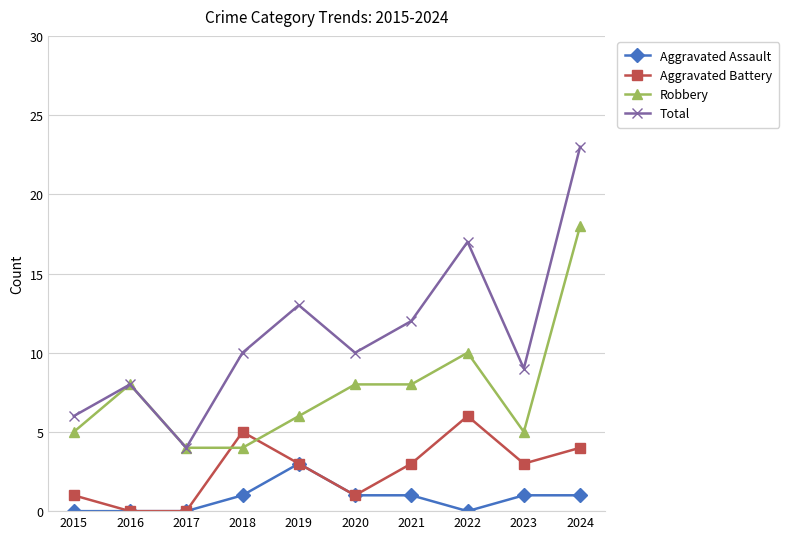

The value of Robbery at 2024 is 18. True or false?

True